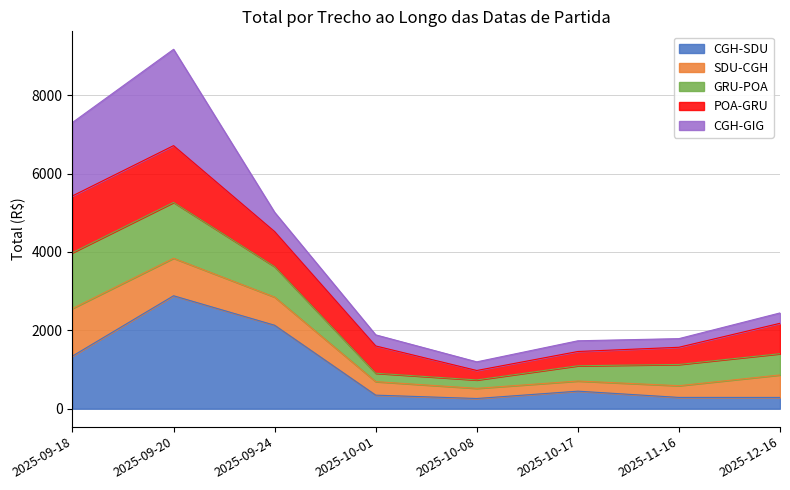

At which label does CGH-SDU reach its peak?

2025-09-20